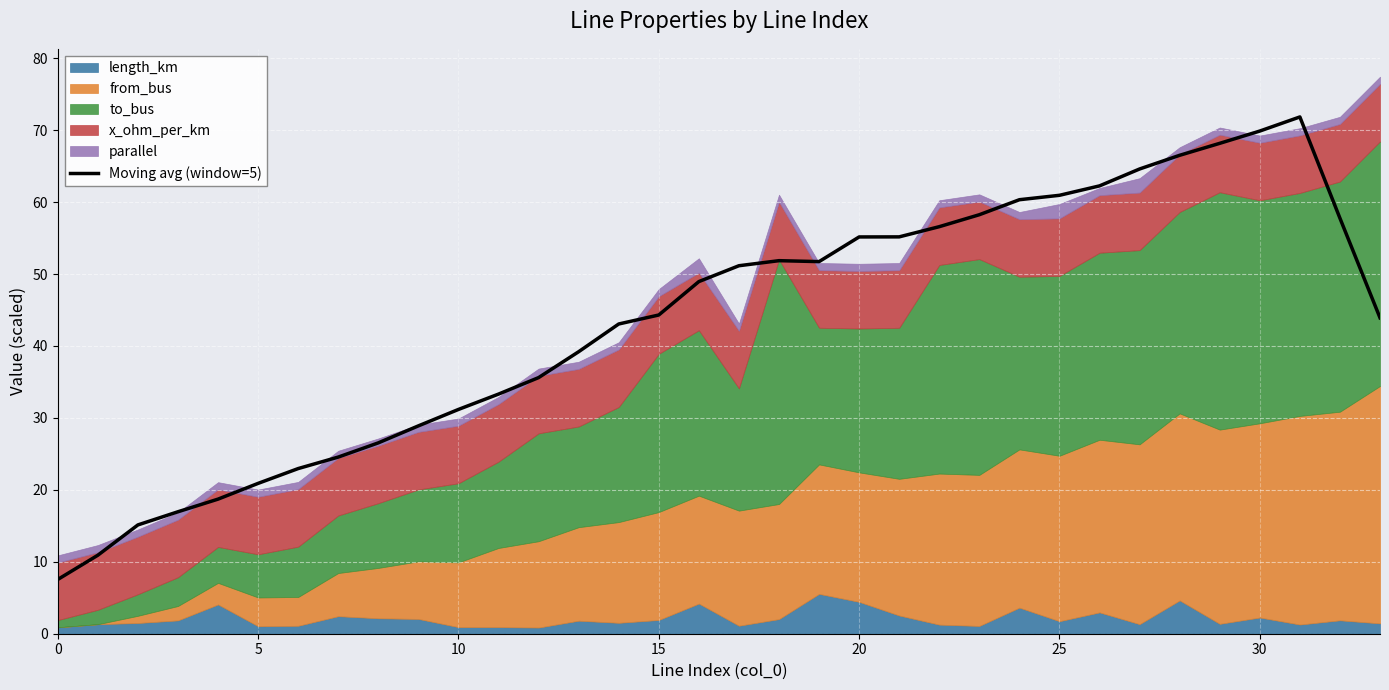

What is the maximum value for Moving avg (window=5)?

71.8